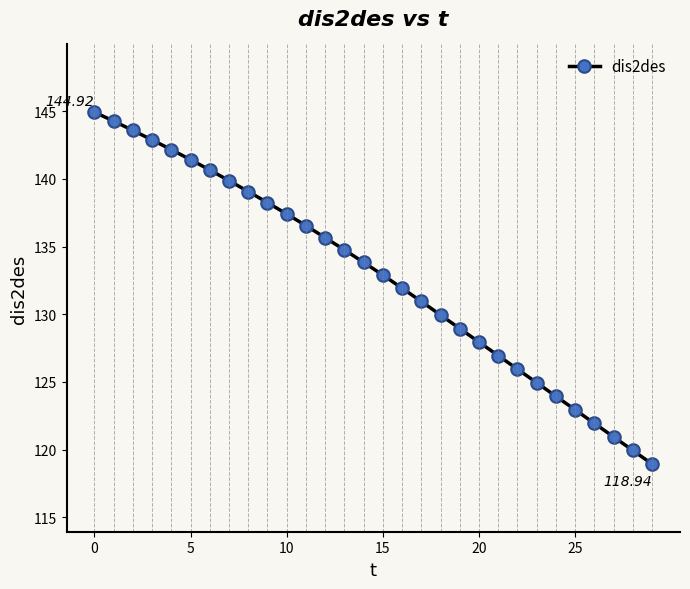

Reading right to left, what are all the values shown in this chart?

118.9	119.9	120.9	121.9	122.9	123.9	124.9	125.9	126.9	127.9	128.9	129.9	130.9	131.9	132.9	133.8	134.8	135.7	136.5	137.4	138.2	139.1	139.9	140.7	141.4	142.2	142.9	143.6	144.3	144.9